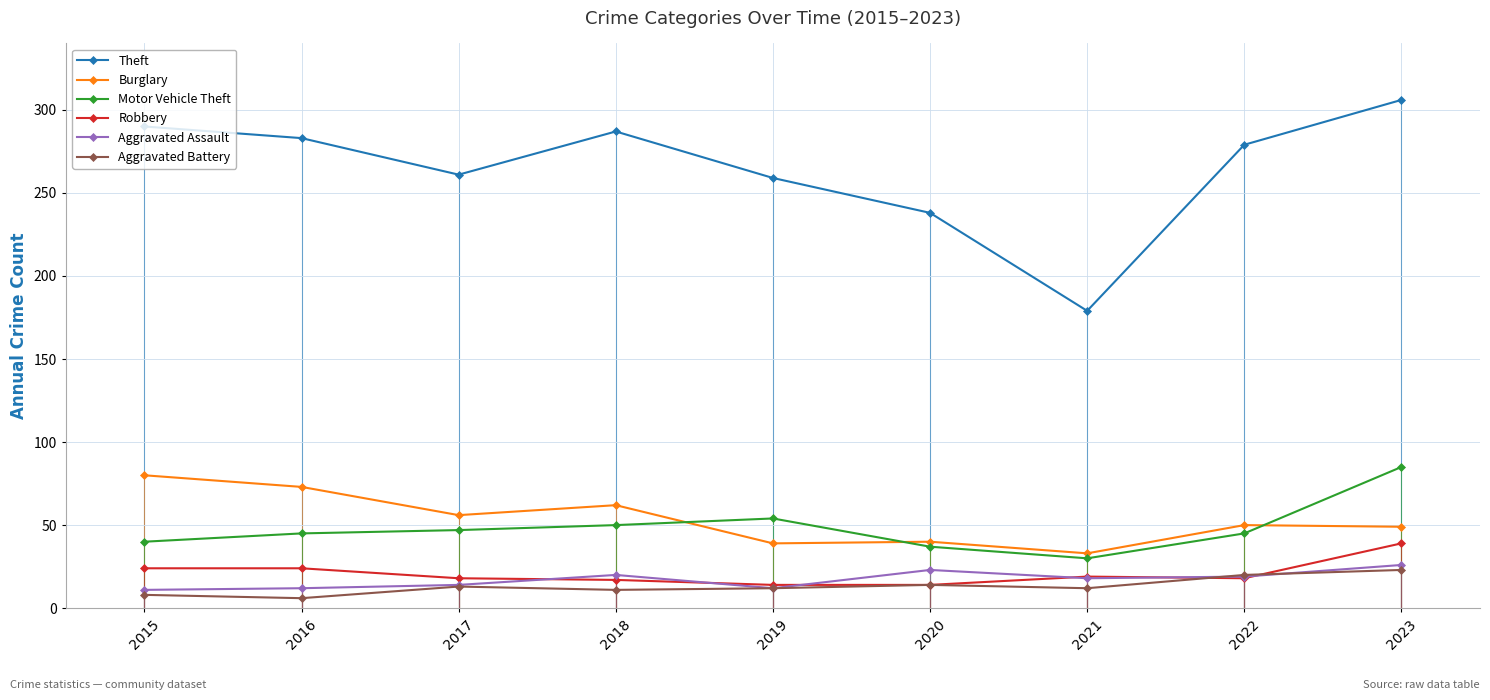

How many lines are shown in the chart?

6